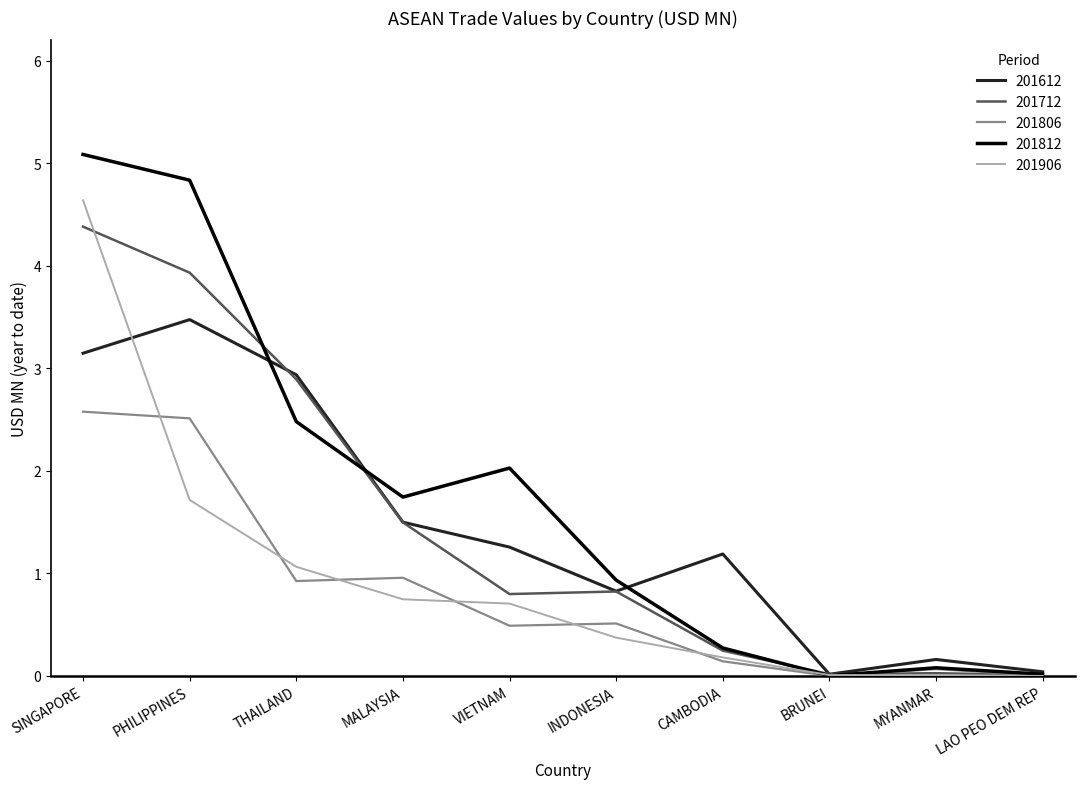

At which label is 201712 closest to 2?

MALAYSIA